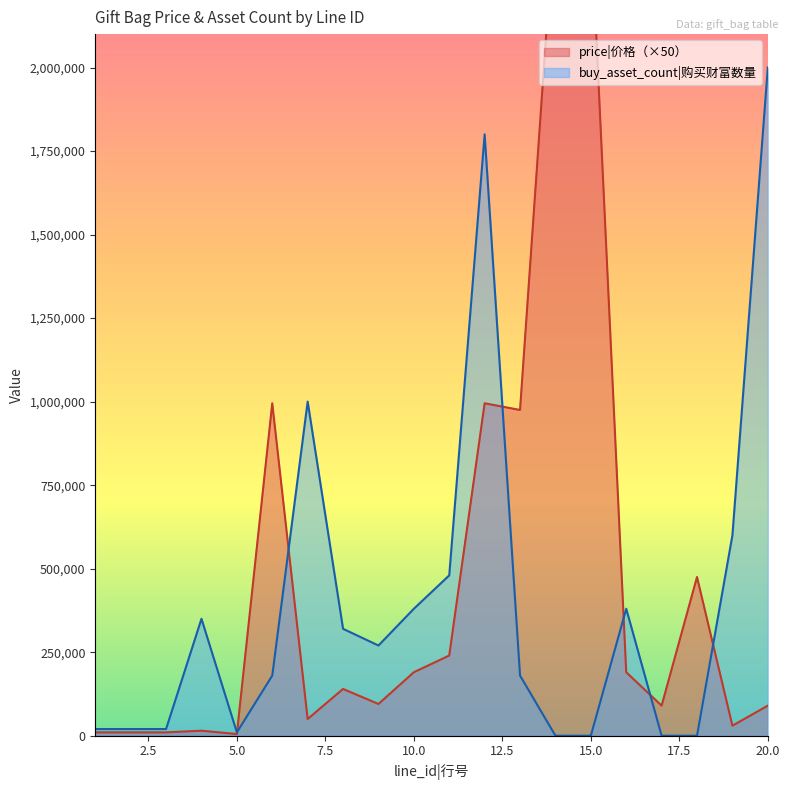

Is the value of buy_asset_count at 12 greater than the value of price at 8?

Yes